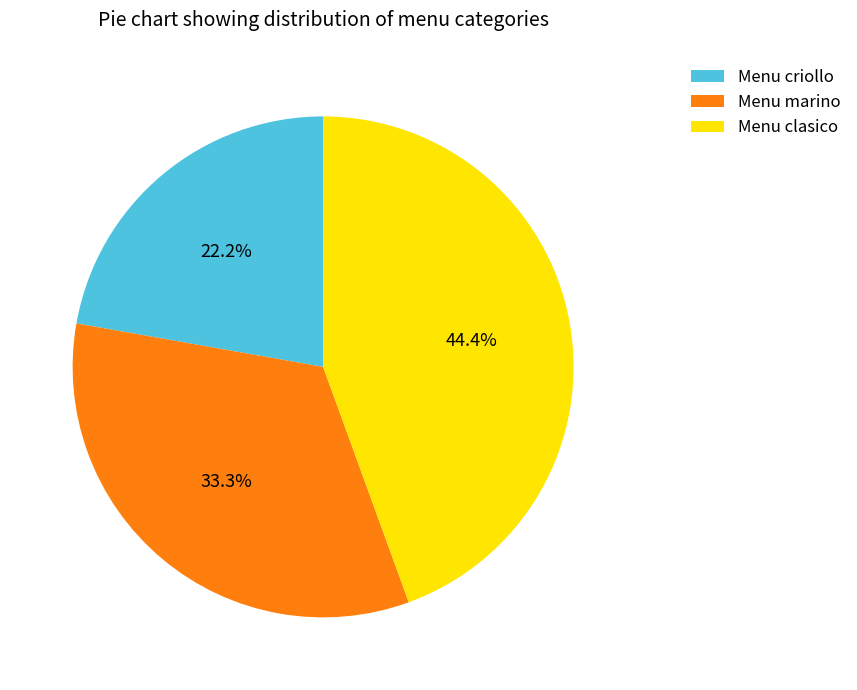

Is Menu criollo the majority of the pie?

No